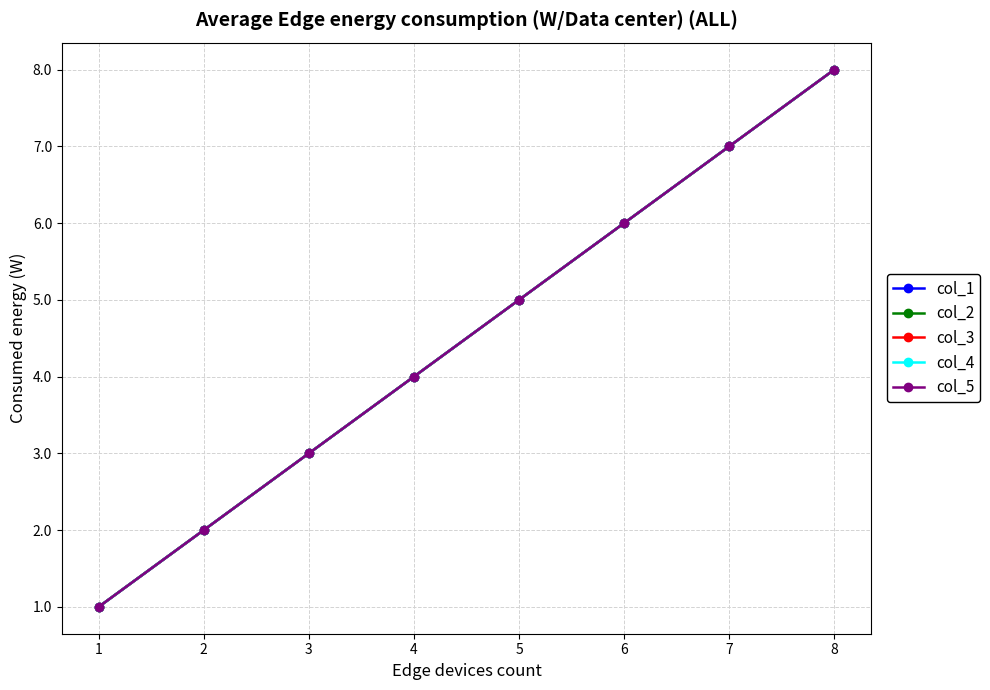

What is the difference between the col_4 values at 4 and 7?

3